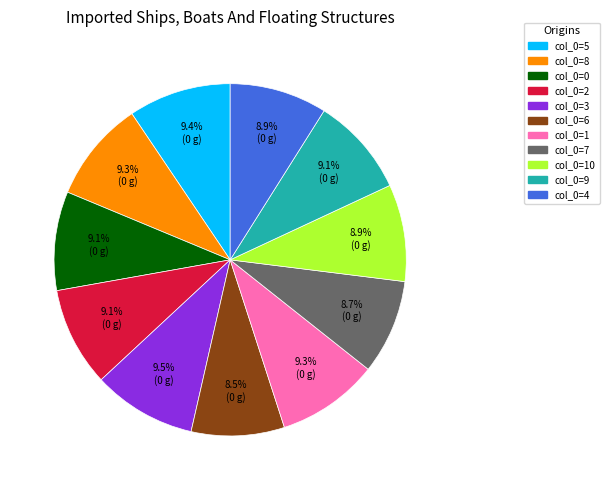

Is there a majority slice in this chart?

No